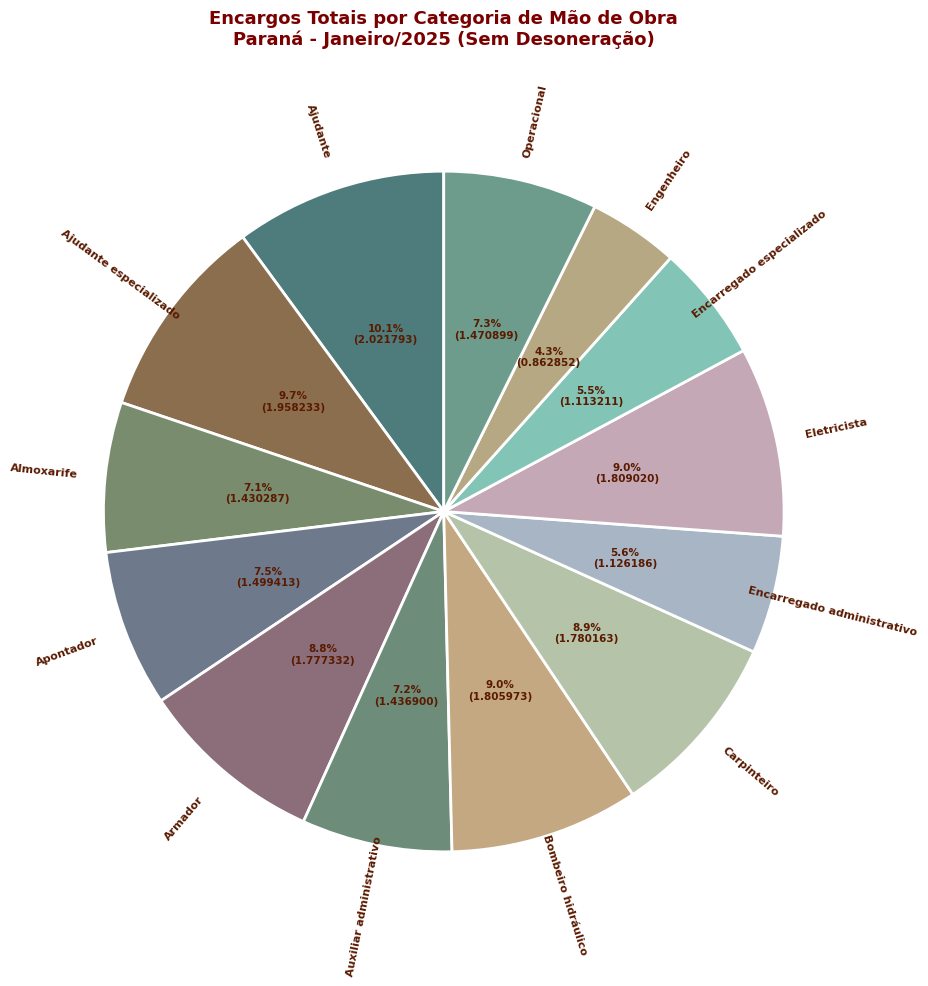

How many slices are in this pie chart?

13